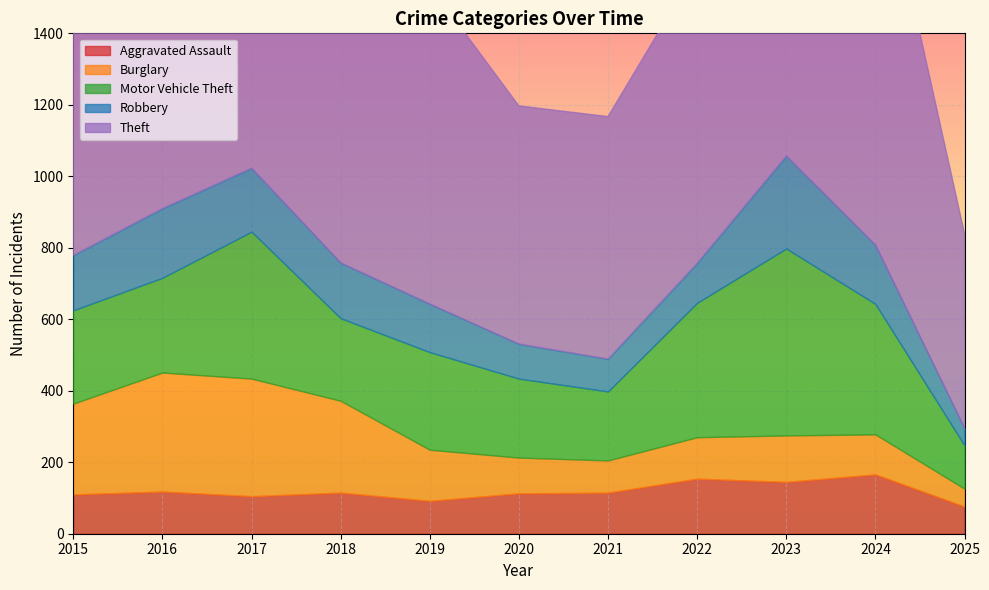

In Robbery, how many points are higher than both neighbors (excluding endpoints)?

2